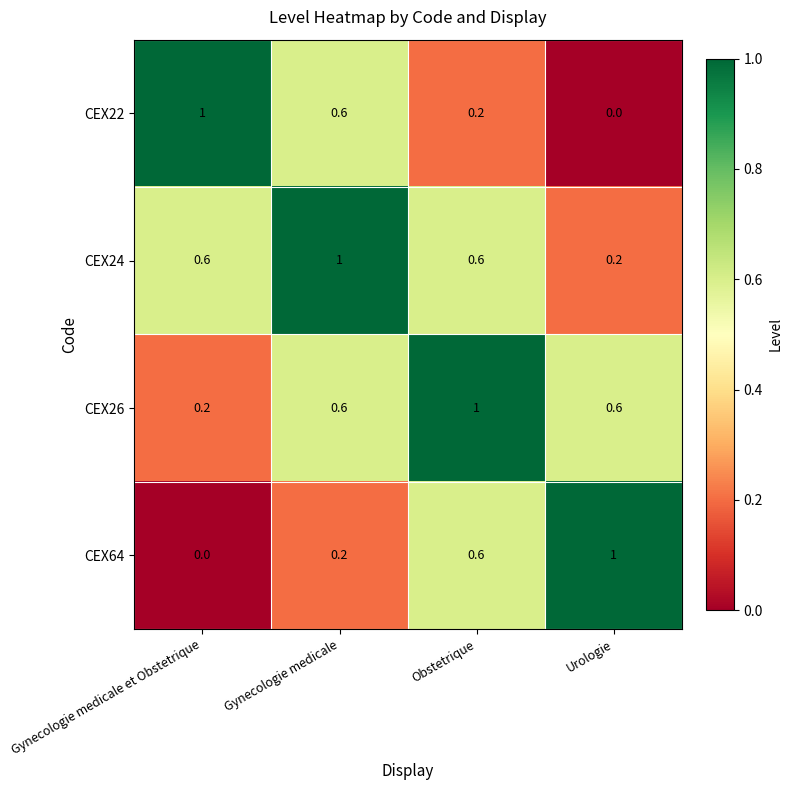

What is the total value across all series at Gynecologie medicale?

2.4